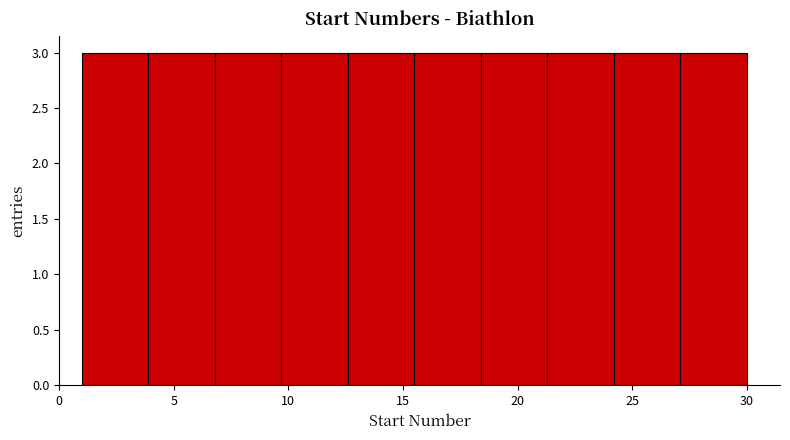

Reading left to right, transcribe this chart: for each bar, give the range it covers on the x-axis and its height. Neither the bar edges nor the heights are printed on the chart, so give them approximately, as read against the axes.

1.0 to 3.9: 3
3.9 to 6.8: 3
6.8 to 9.7: 3
9.7 to 12.6: 3
12.6 to 15.5: 3
15.5 to 18.4: 3
18.4 to 21.3: 3
21.3 to 24.2: 3
24.2 to 27.1: 3
27.1 to 30.0: 3